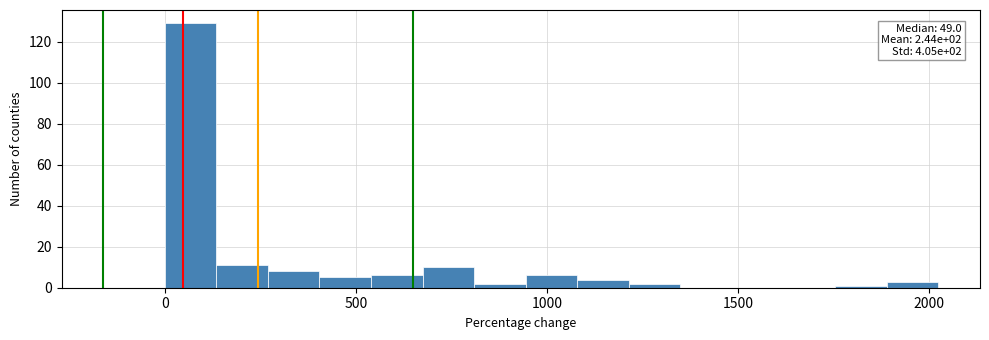

Read against the x-axis, roughly where is the centre of the tallest bar?

50